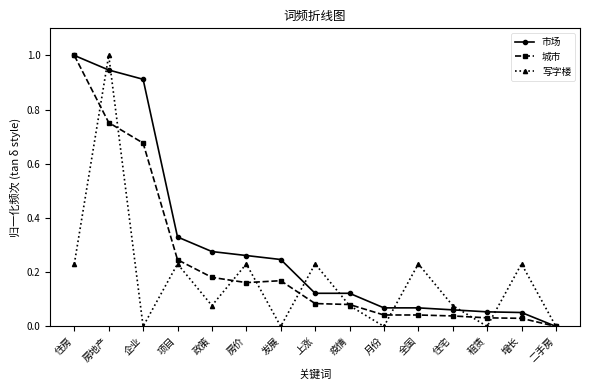

What is the label of the 8th point from the left?

上涨